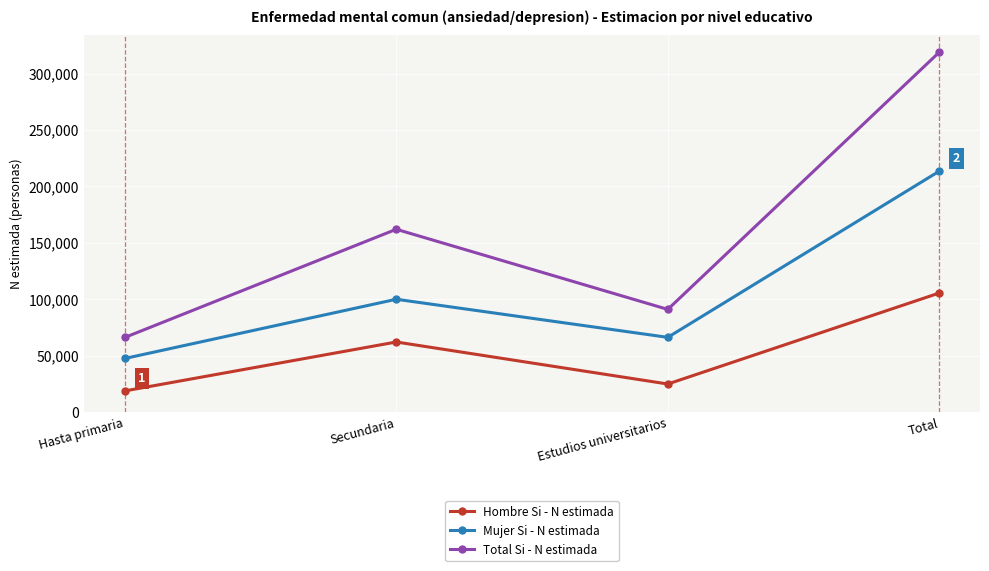

Which series has the largest total across all categories?

Total Si - N estimada